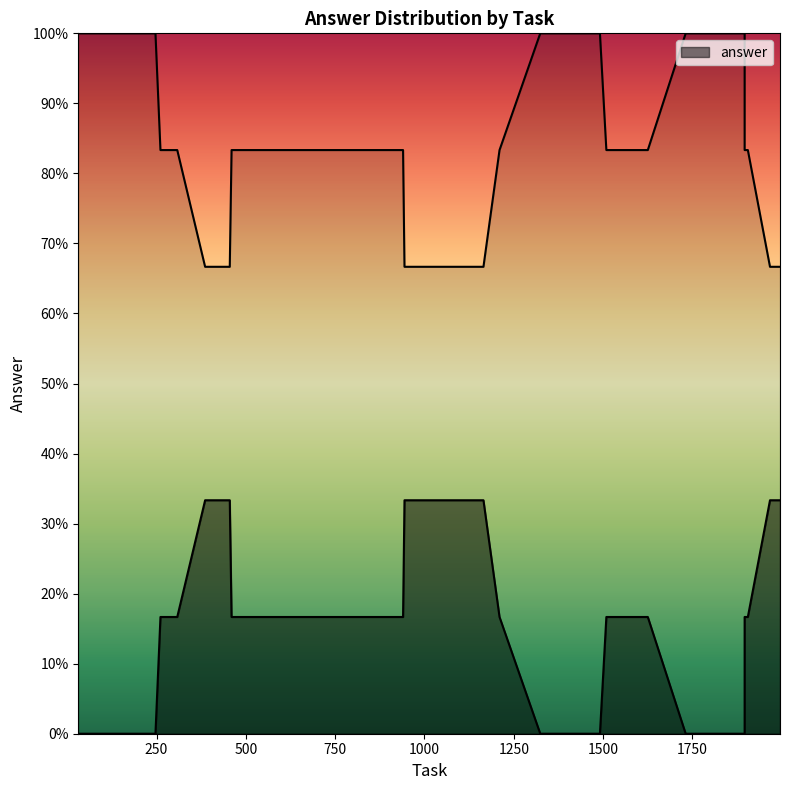

How many points are higher than both their immediate neighbors (excluding endpoints)?

4